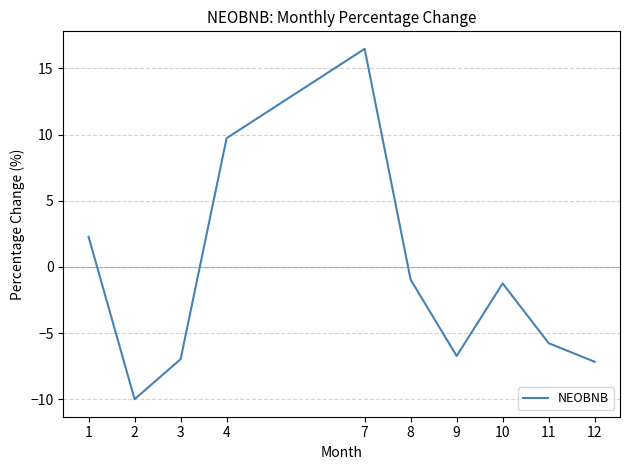

Where does the data first go above -1?

1